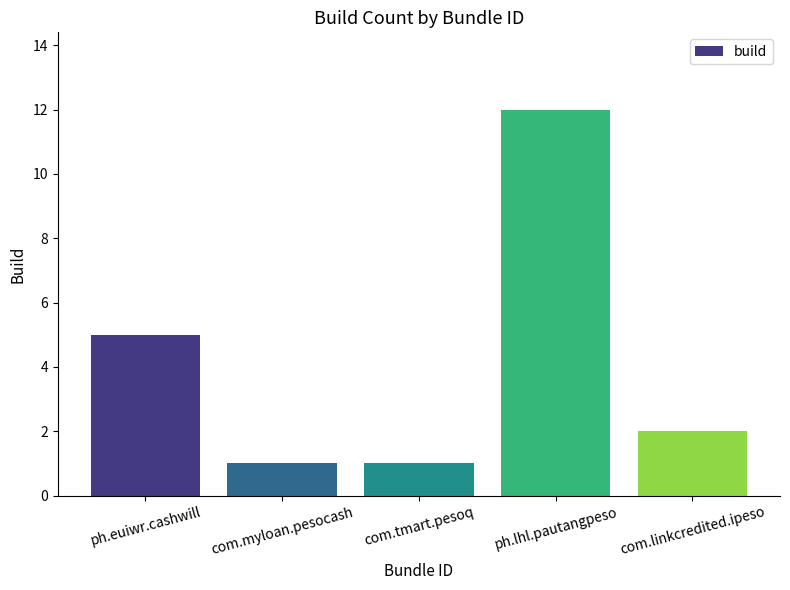

What is the change in value from com.myloan.pesocash to ph.lhl.pautangpeso?

+11